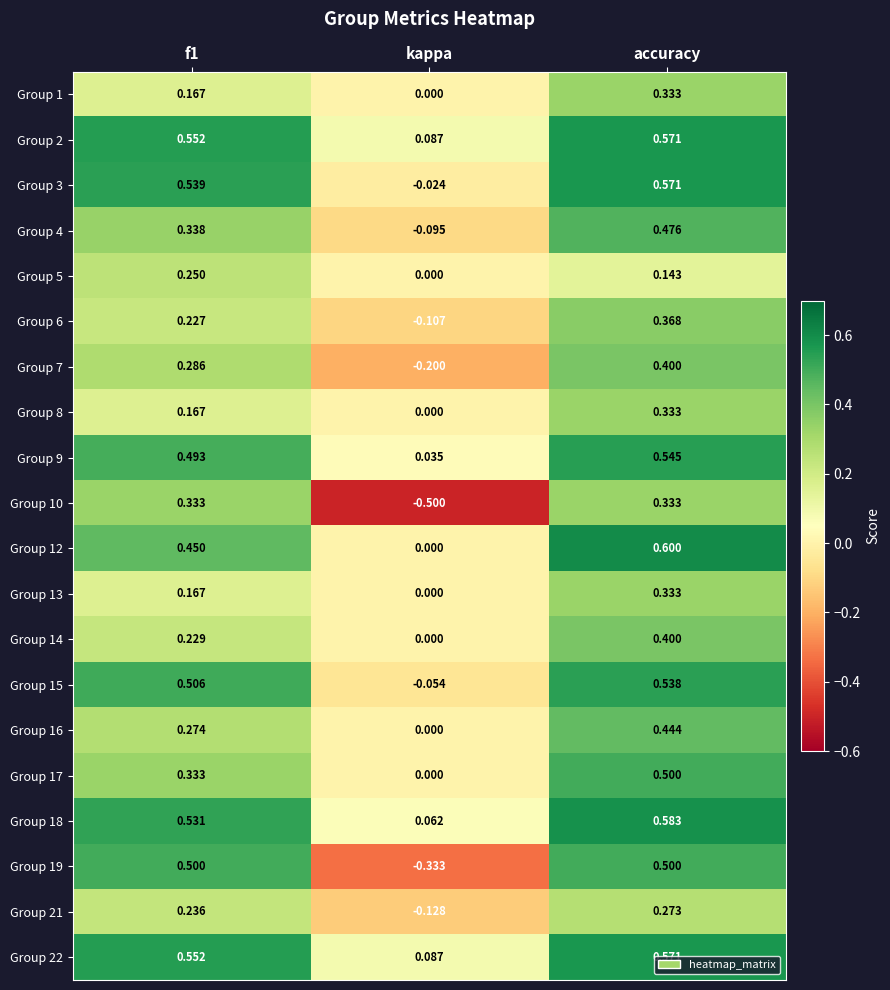

Which label corresponds to the smallest value in the chart?

kappa